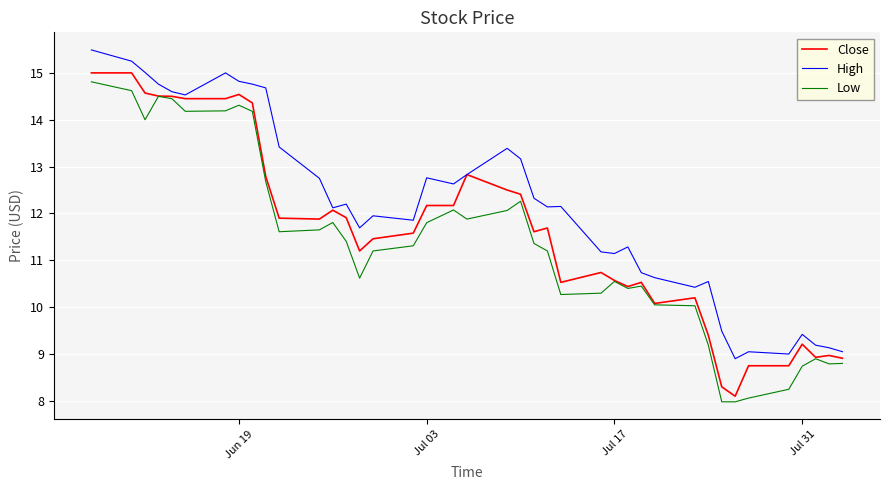

What is the smallest value displayed?

8.0